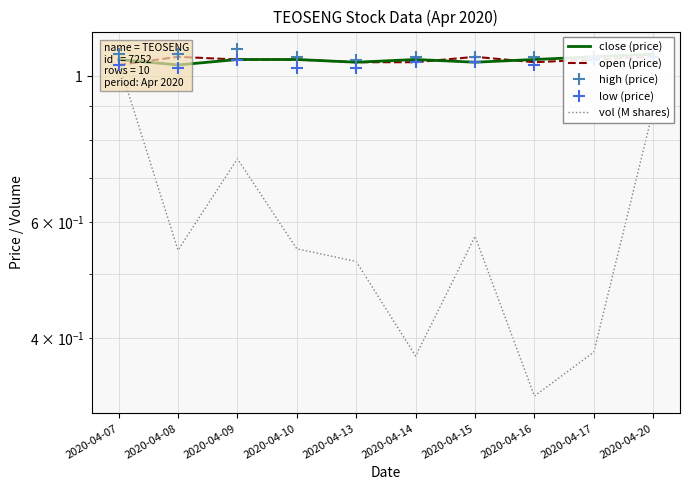

How many intersections are there between open (price) and vol (M shares)?

1